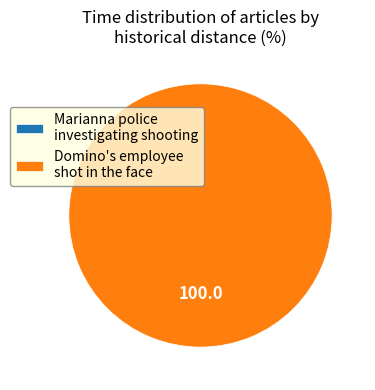

What is the total percentage of Domino's employee shot in the face and Marianna police investigating shooting?

100.0%